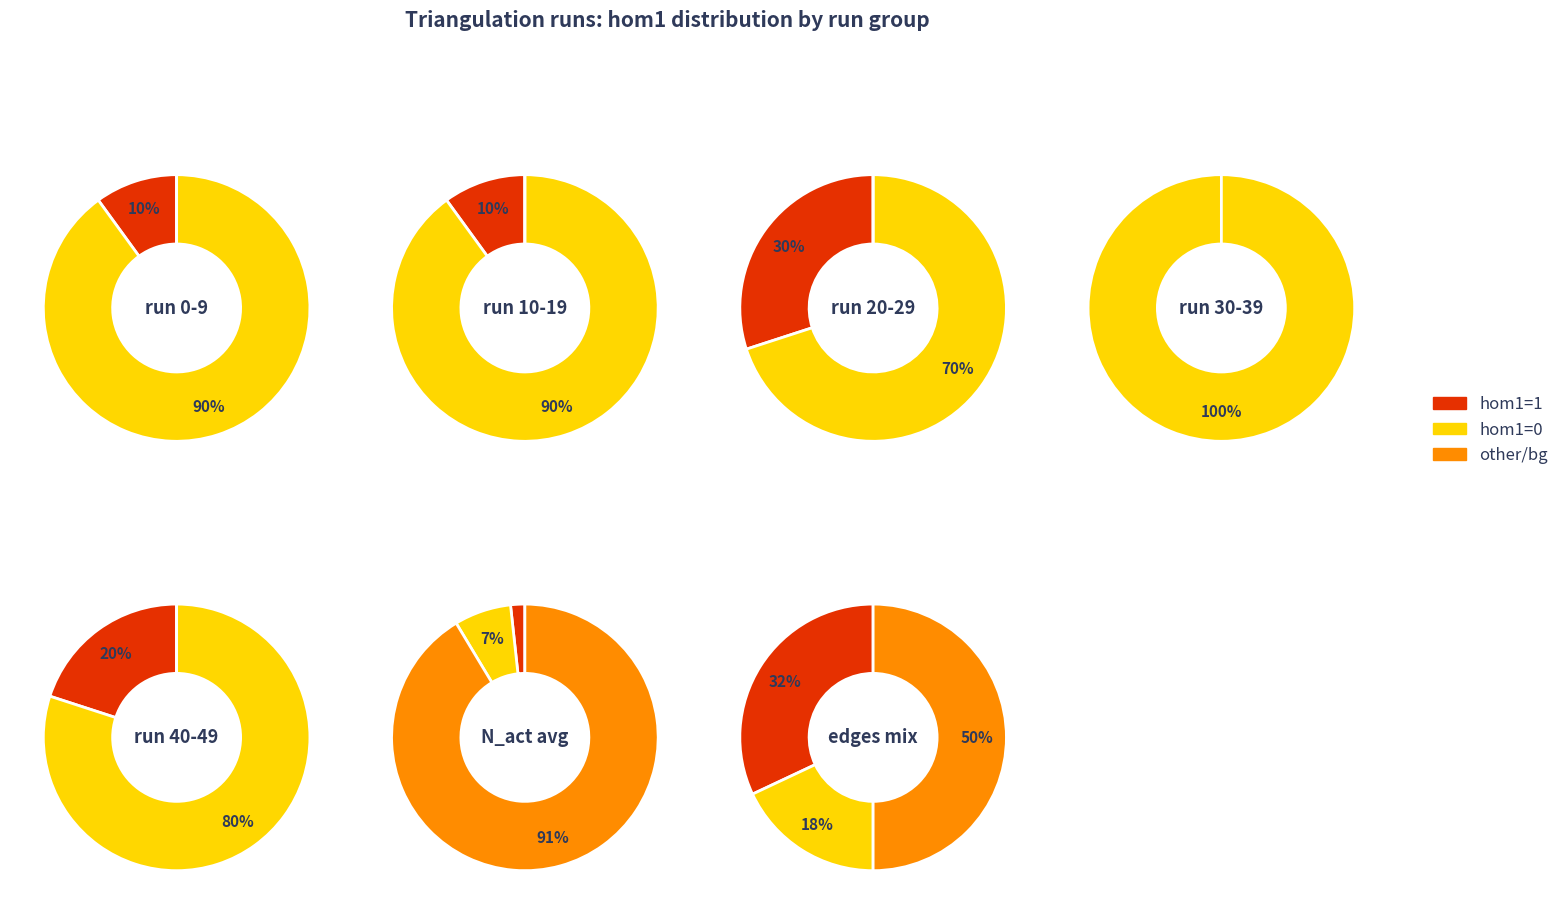

What portion of the pie excludes run 10-19?

79.1%